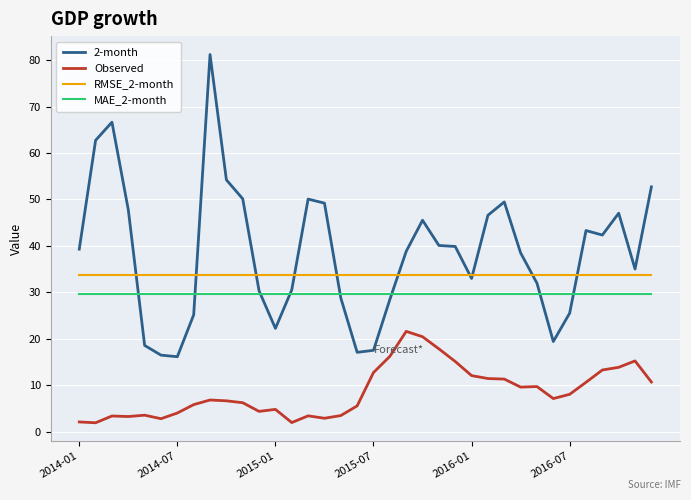

Does the chart have visible grid lines?

Yes